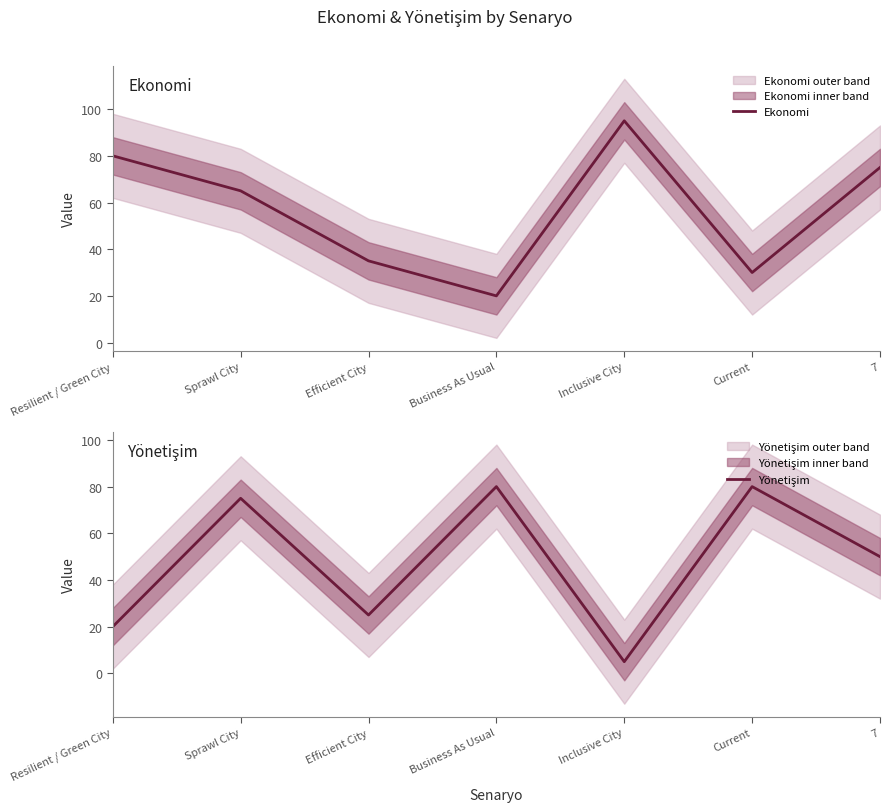

Rank the series by their maximum value, from lowest to highest.

Yönetişim, Ekonomi